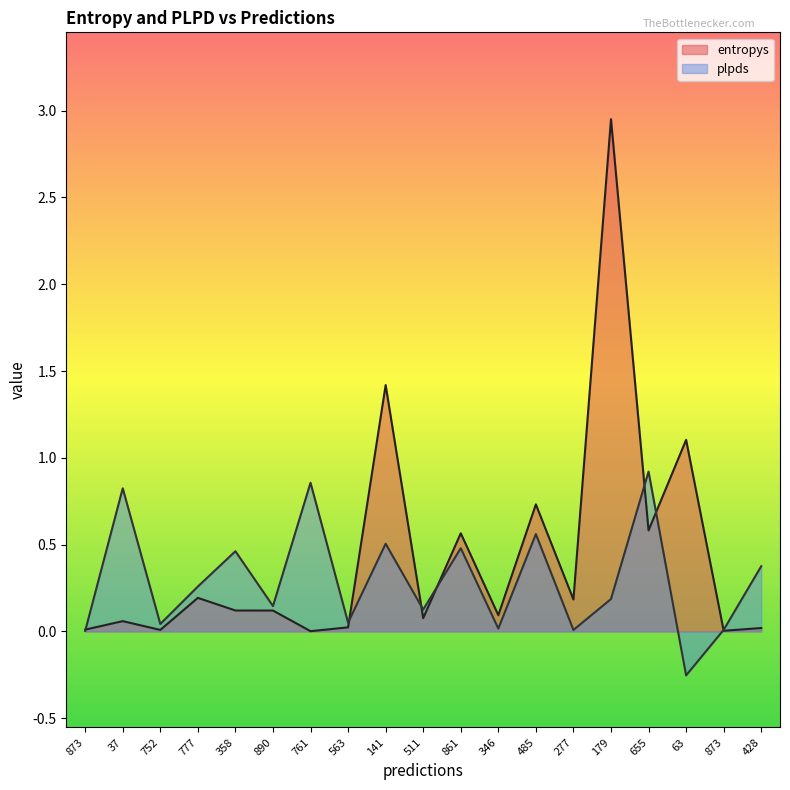

How many data points in plpds are above 0?

18